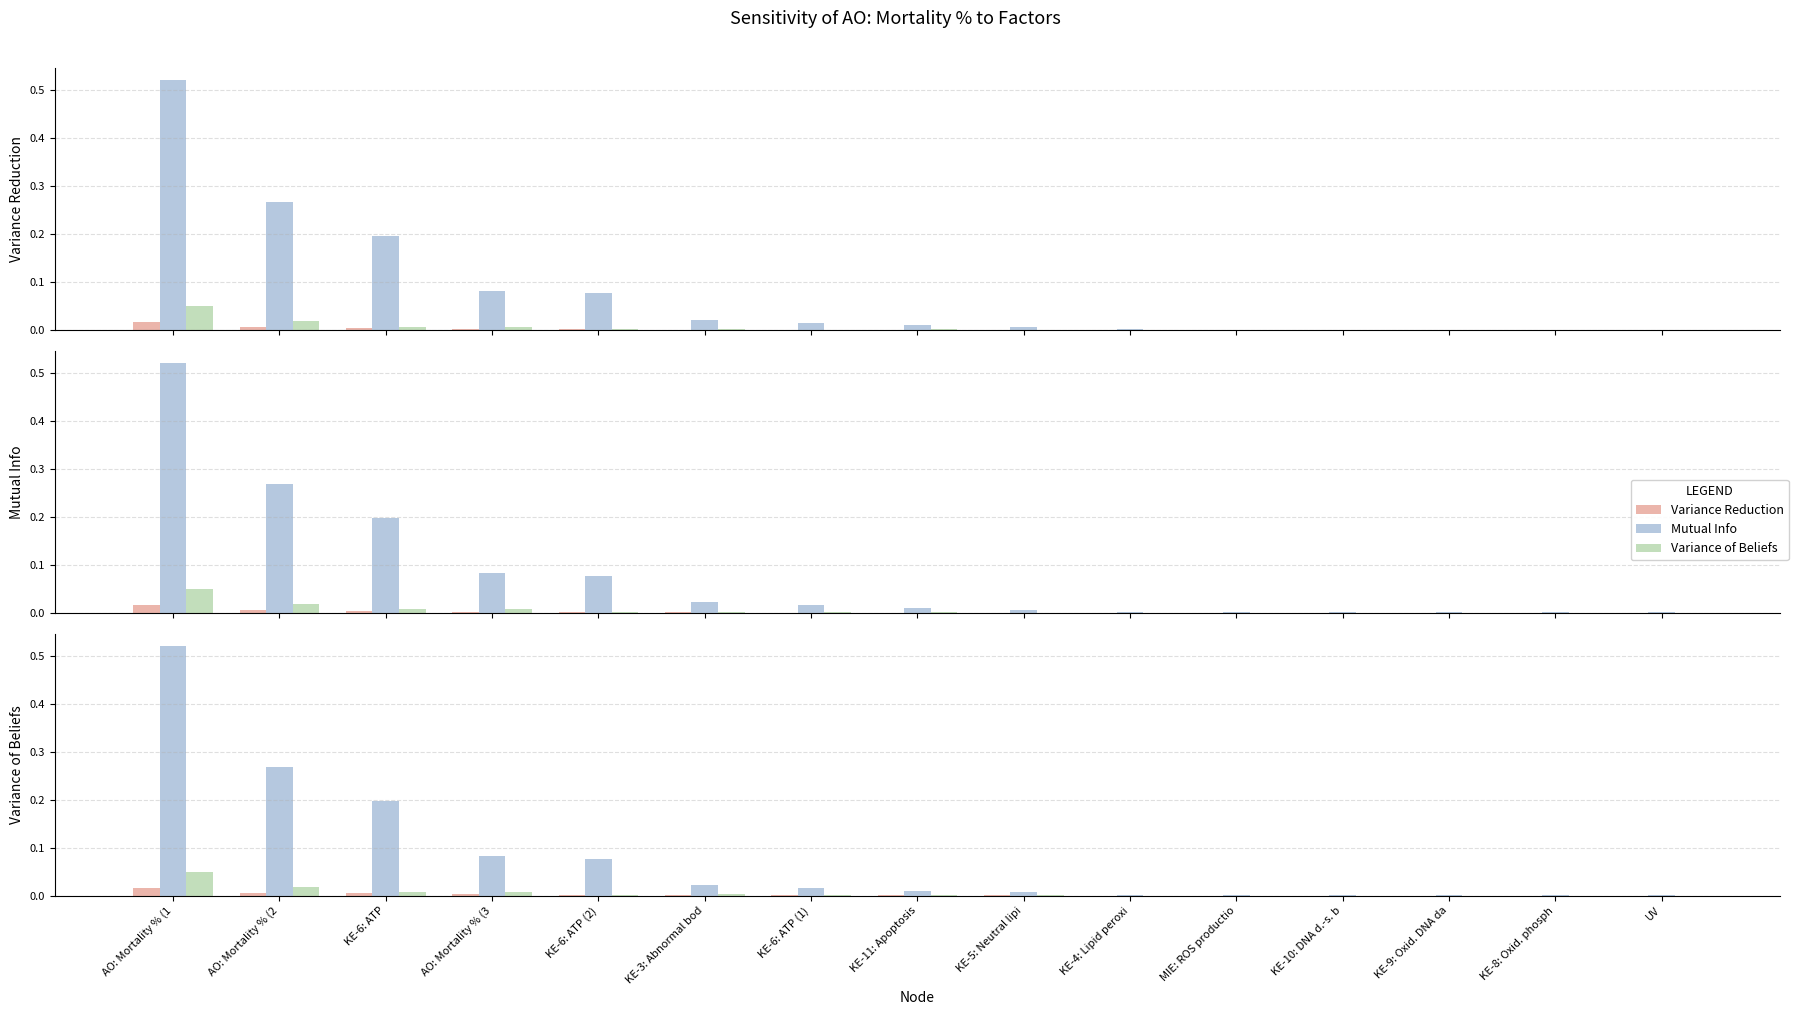

At which label is Variance of Beliefs closest to 0?

KE-8: Oxid. phosph